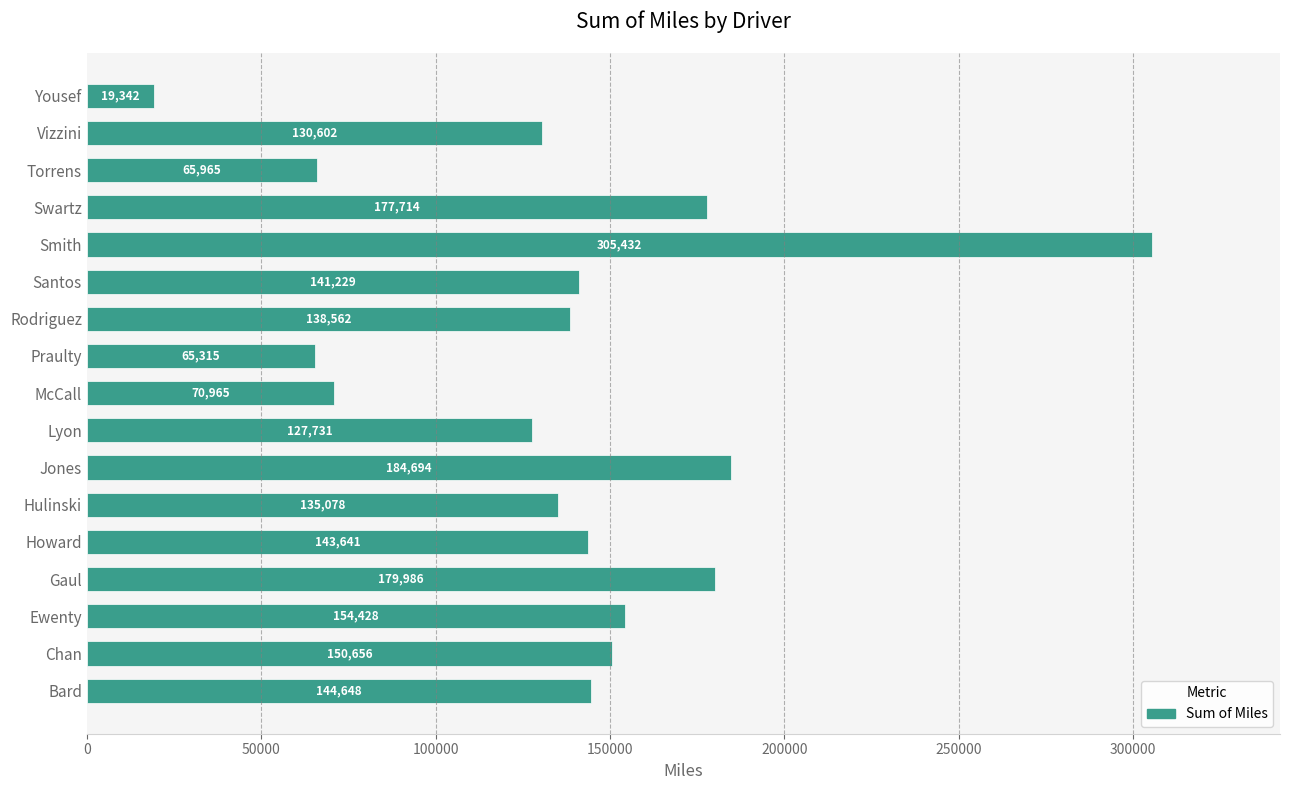

Rank the categories by value from highest to lowest.

Smith, Jones, Gaul, Swartz, Ewenty, Chan, Bard, Howard, Santos, Rodriguez, Hulinski, Vizzini, Lyon, McCall, Torrens, Praulty, Yousef